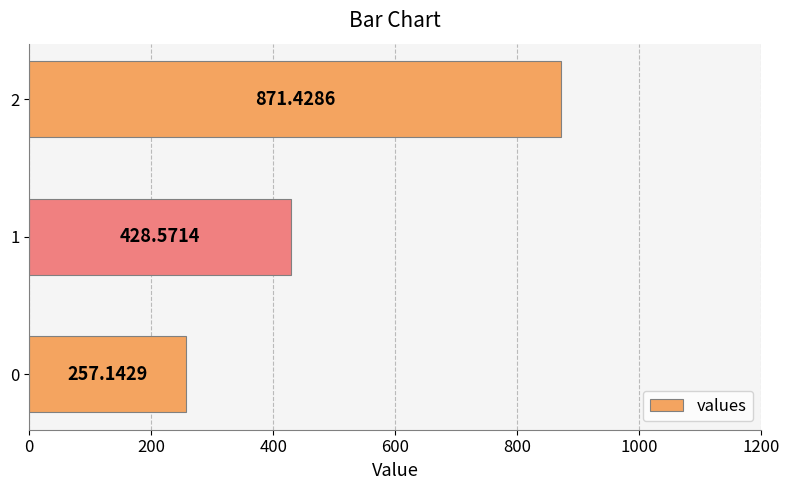

What is the average value?

519.0